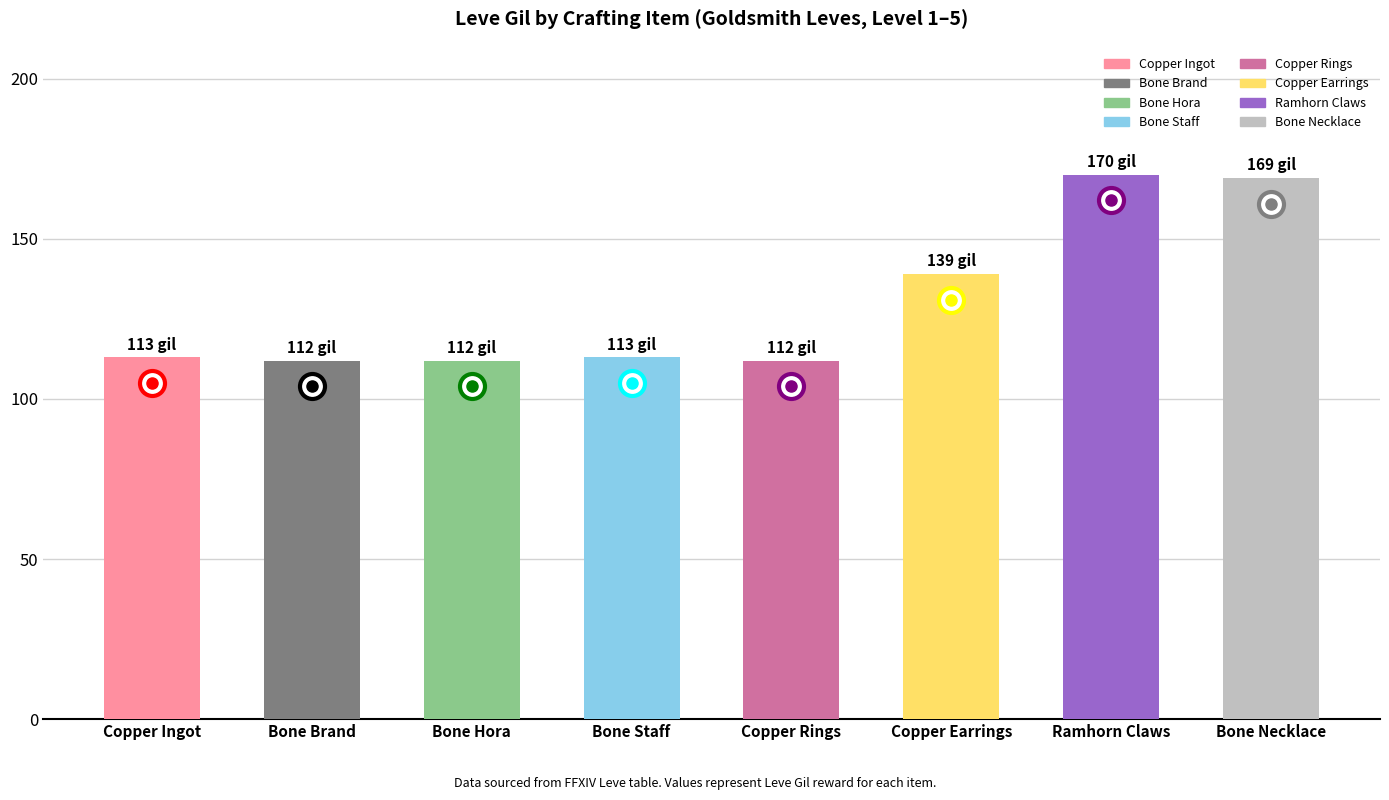

What position from the left is Copper Earrings?

6